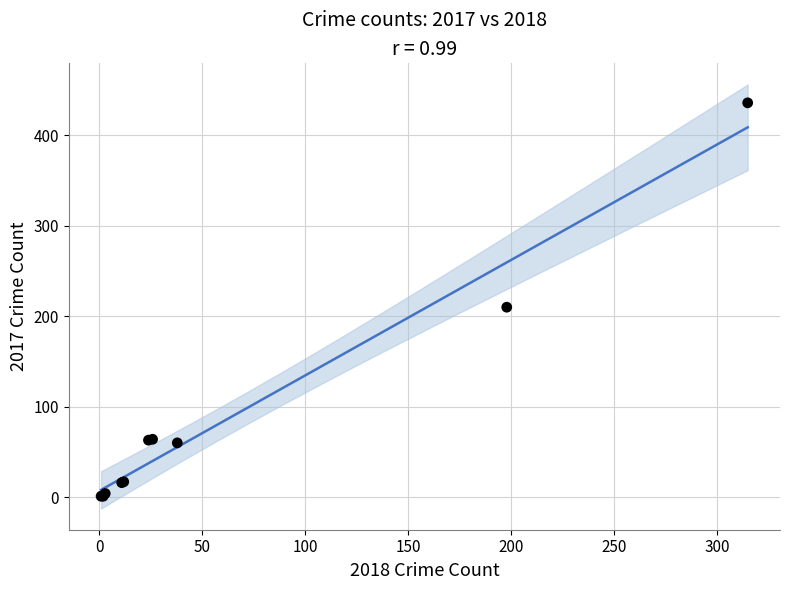

What Y value in the scatter plot is closest to 218?

210